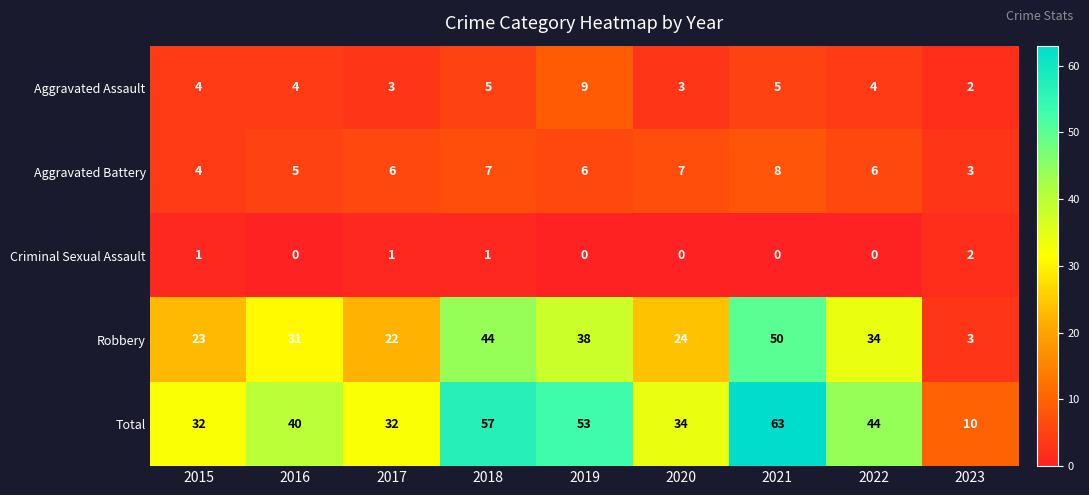

Which series has the largest total across all categories?

Total